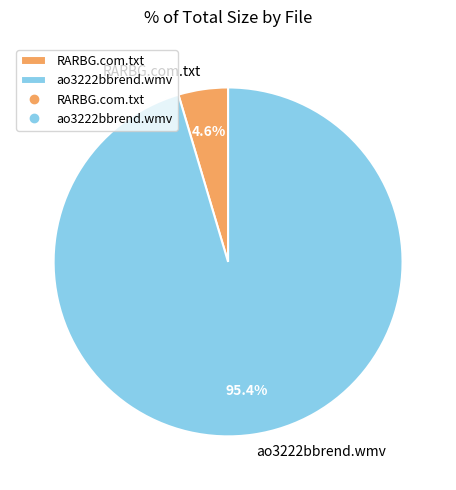

Between RARBG.com.txt and ao3222bbrend.wmv, which is larger?

ao3222bbrend.wmv